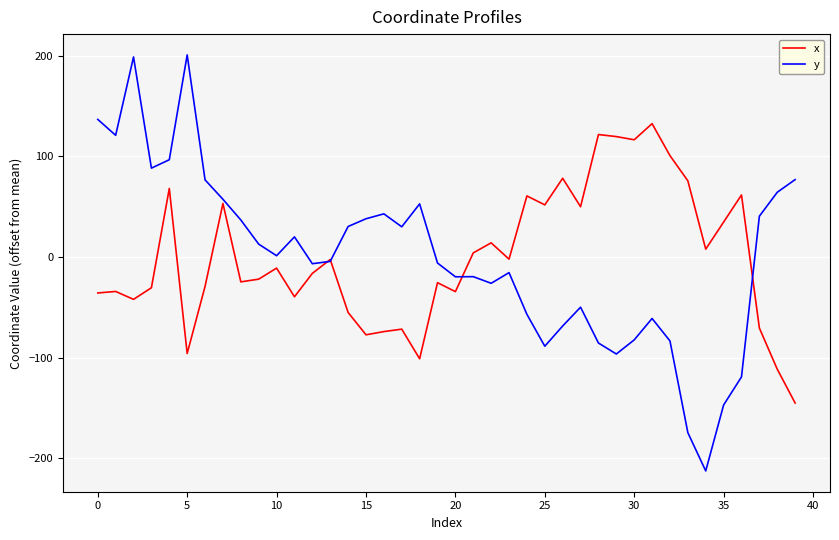

List the series in order of their peak value, lowest first.

x, y